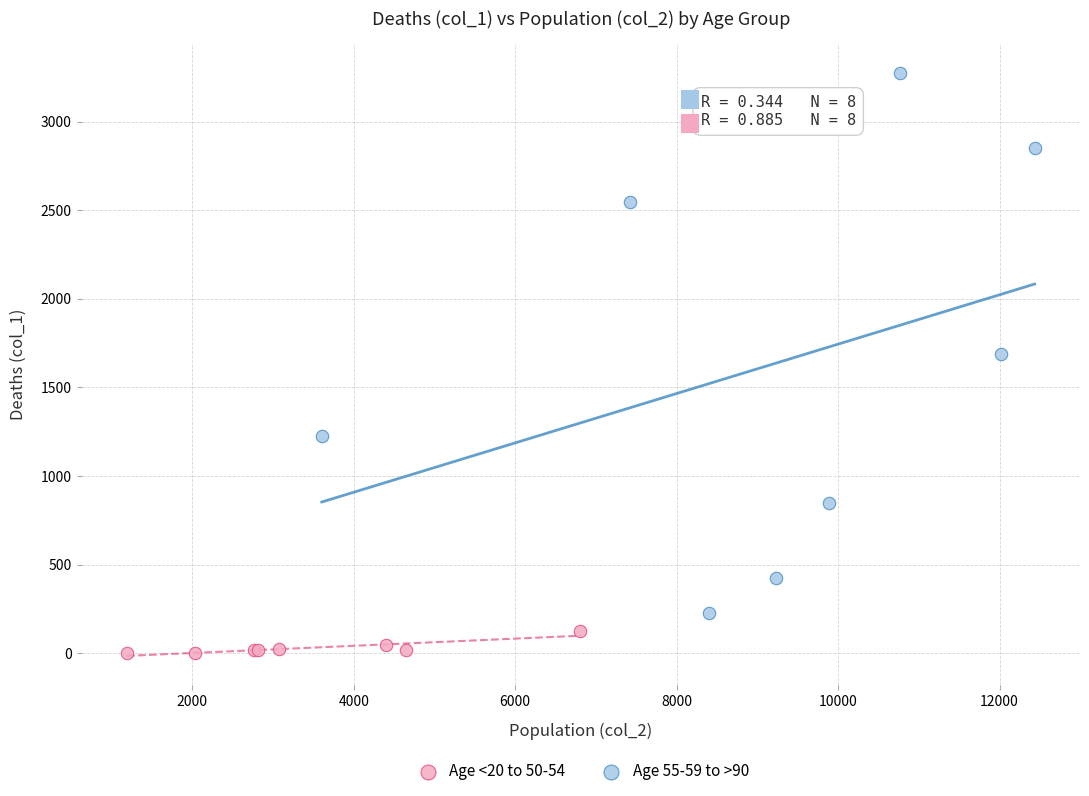

Which series reaches the maximum Y coordinate?

Age 55-59 to >90